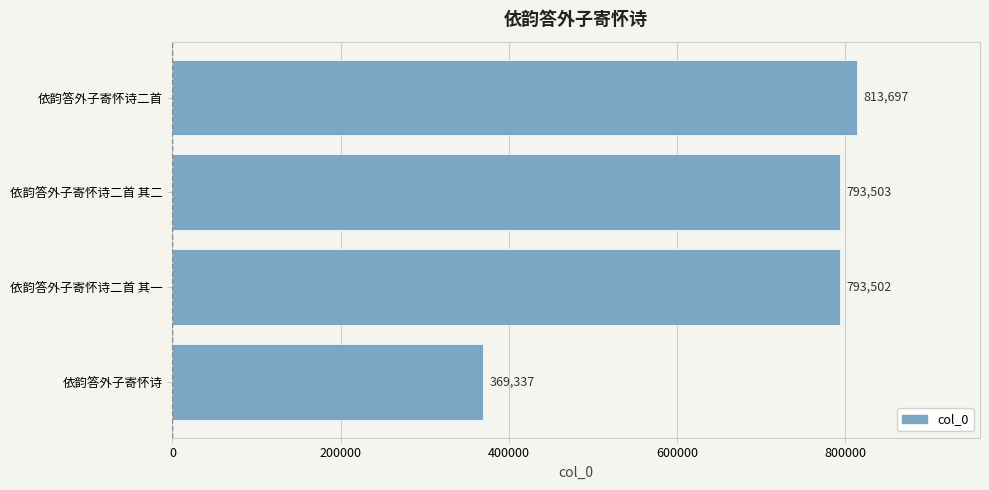

Reading bottom to top, what are all the values shown in this chart?

依韵答外子寄怀诗=369337	依韵答外子寄怀诗二首 其一=793502	依韵答外子寄怀诗二首 其二=793503	依韵答外子寄怀诗二首=813697